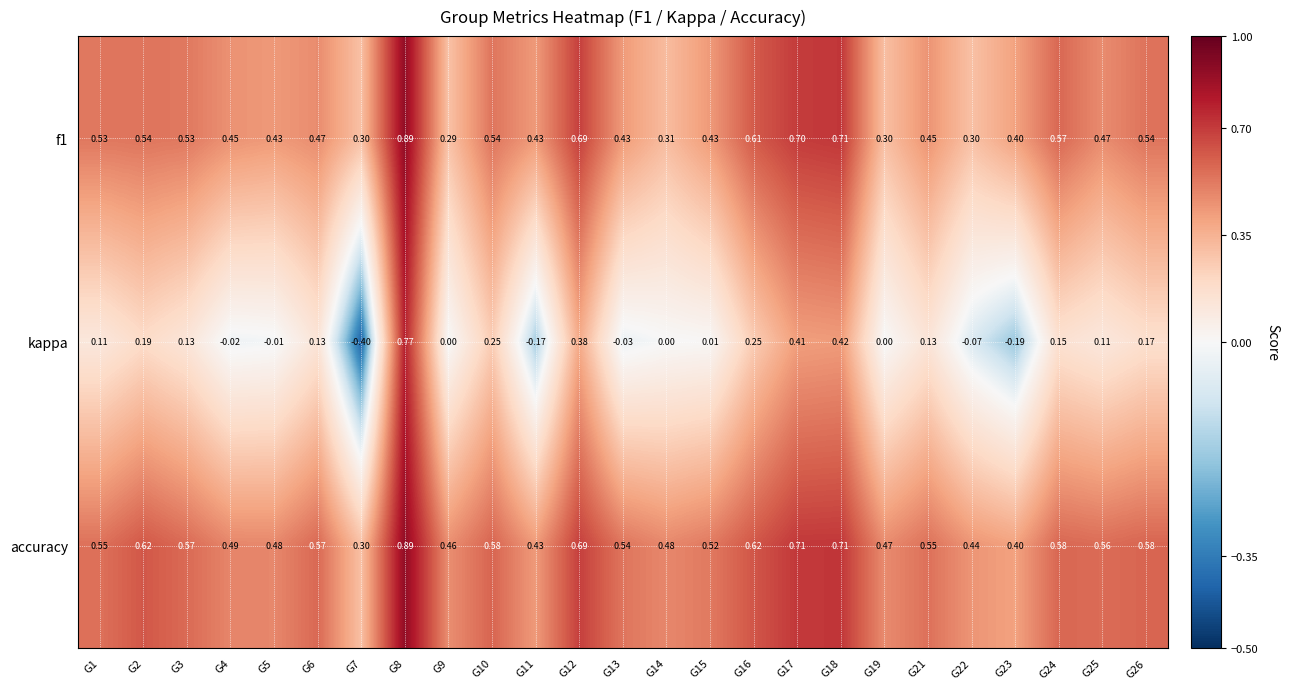

Which series has the largest range (max minus min)?

kappa